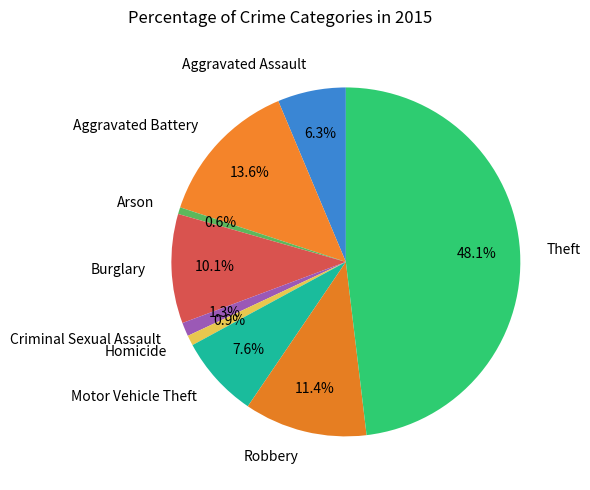

What is the largest slice in the pie chart?

Theft